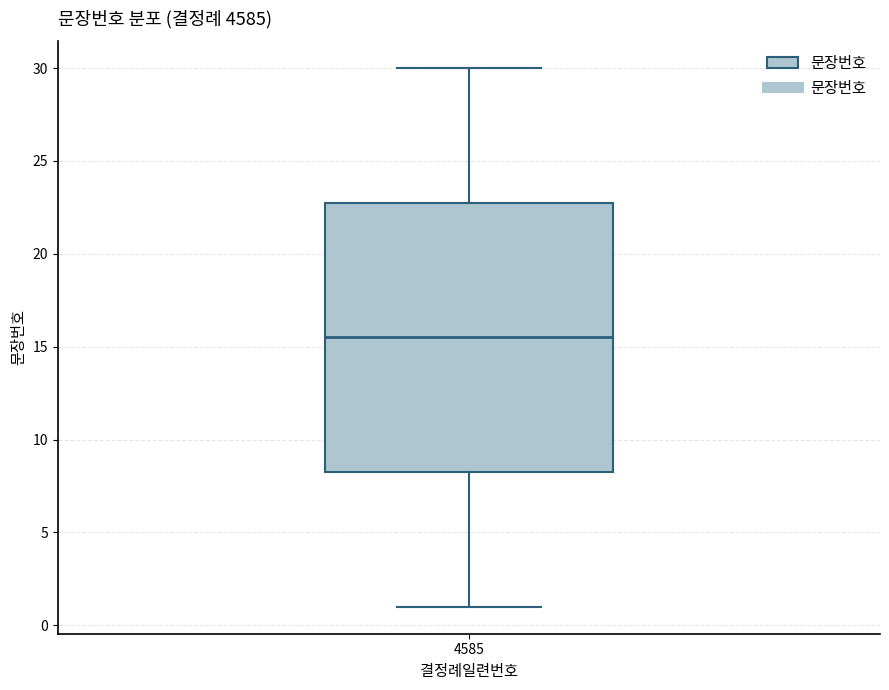

Transcribe this box plot: give where the median line is, the range the box spans, and where the two whiskers end, as read against the y-axis. The values are not printed on the chart, so give them approximately, as read against the axis.

median 15.5, box 8.5 to 23.0, whiskers 1.0 to 30.0